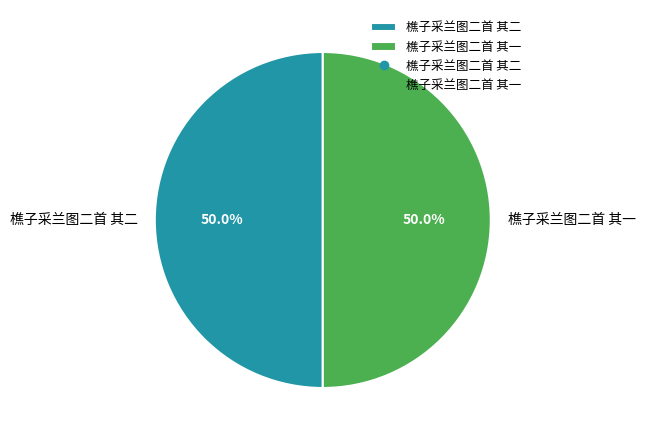

How many slices are in this pie chart?

2